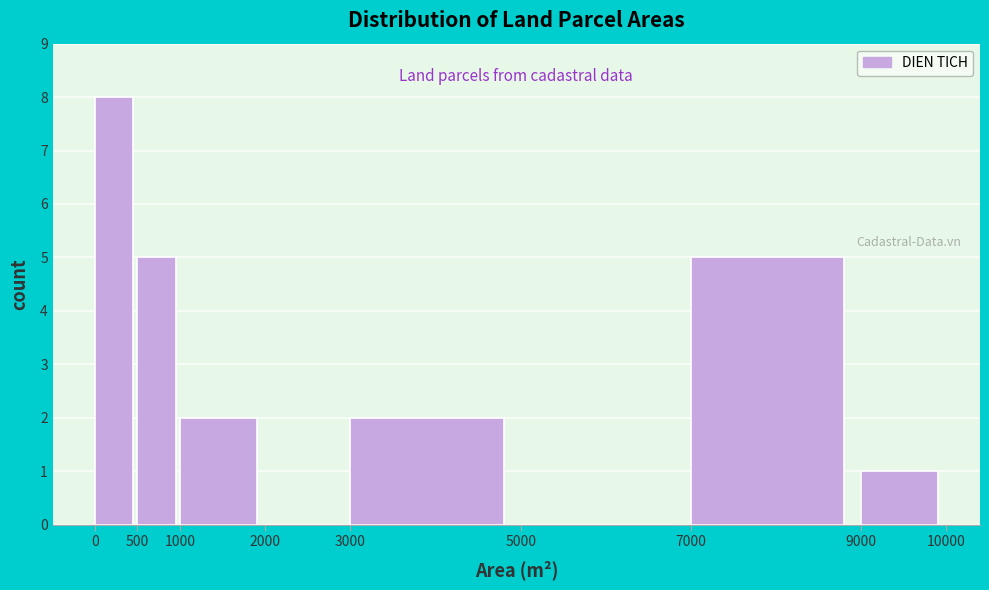

Over which range of the x-axis is the bar tallest?

0 to 500